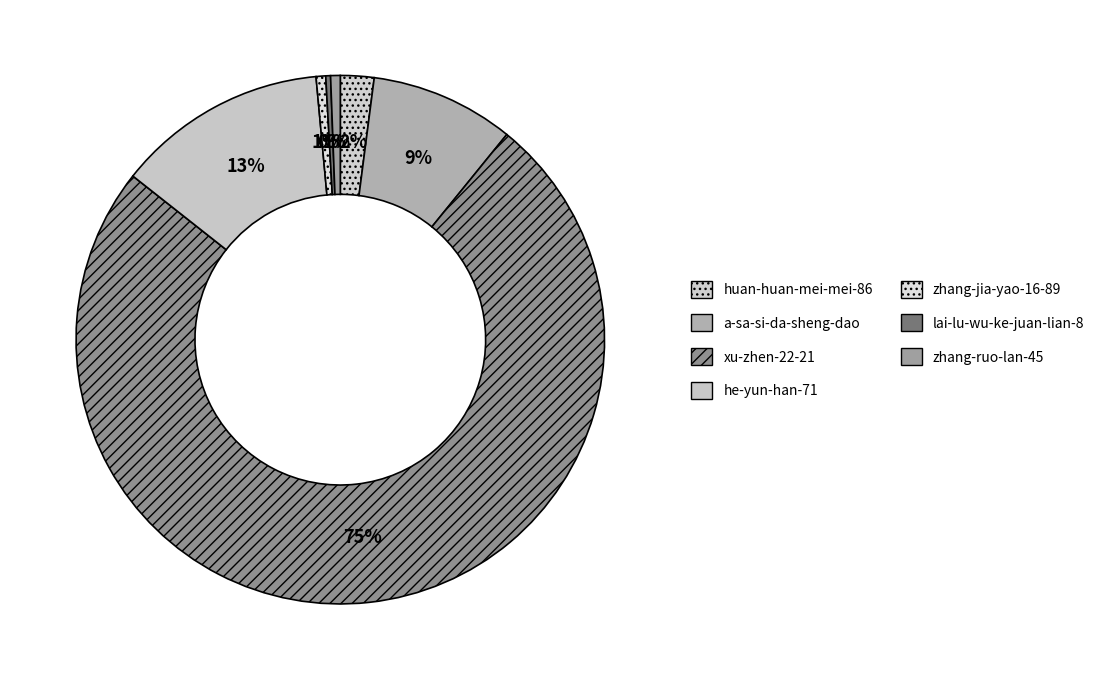

Is it true that huan-huan-mei-mei-86 is 1% of the pie?

False